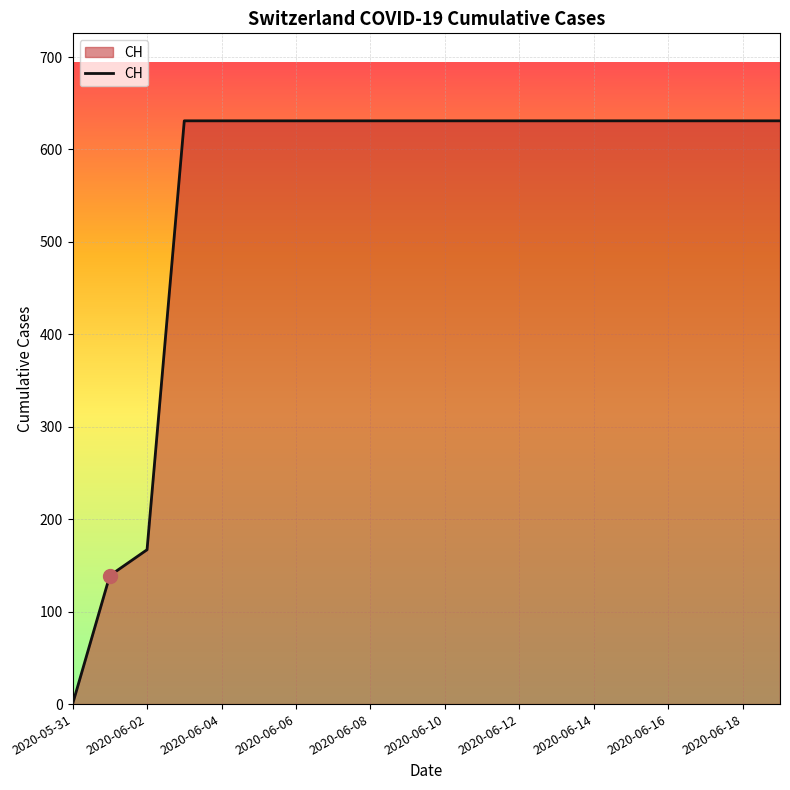

What is the difference between the maximum and minimum values?

631